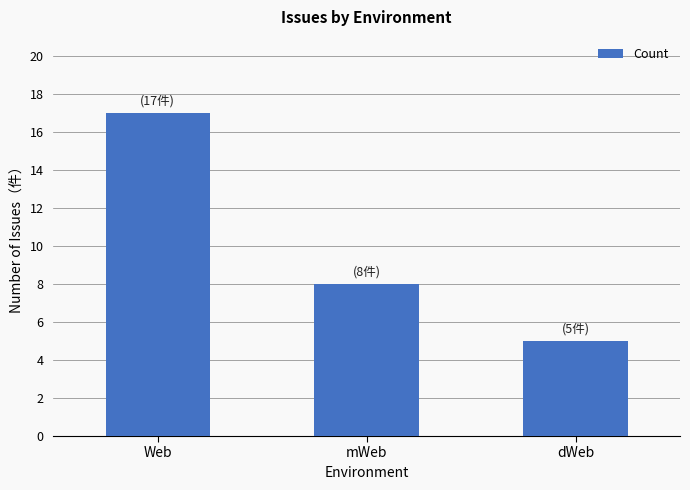

Count the number of data series in this chart.

1